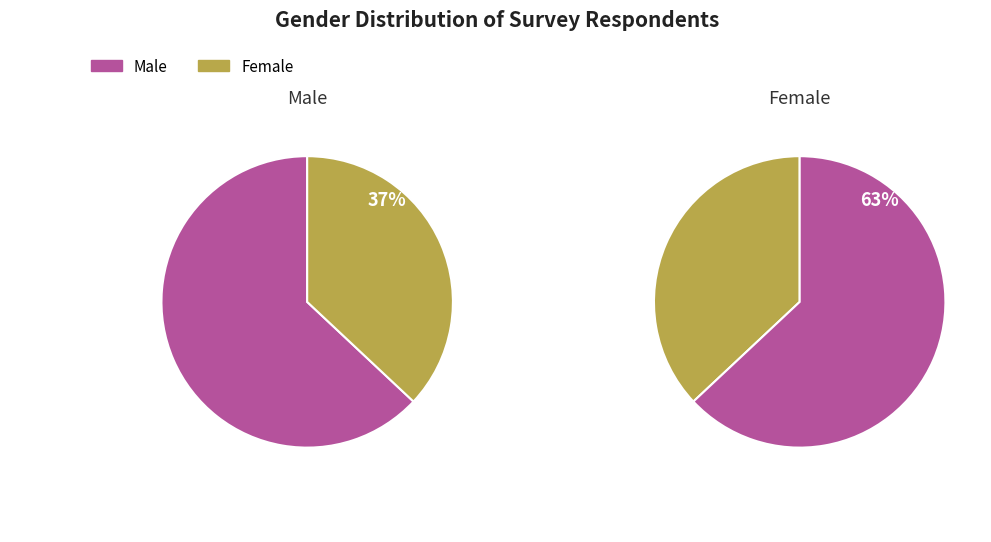

What is the ratio of the value at M to the value at F?

1.7